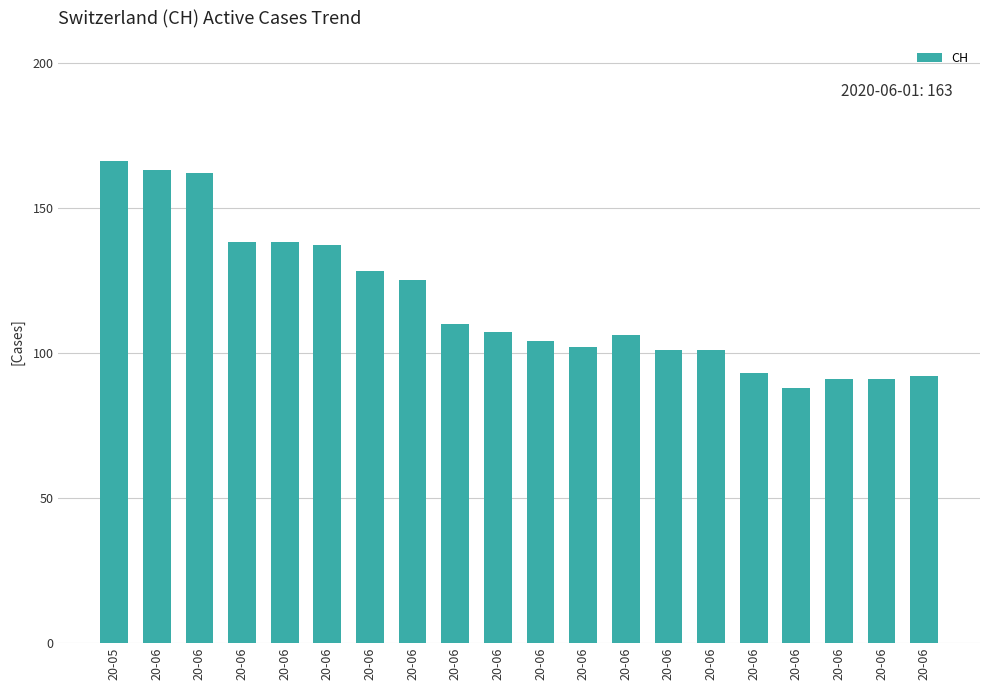

Which has a higher value, 20-06 or 20-06?

20-06